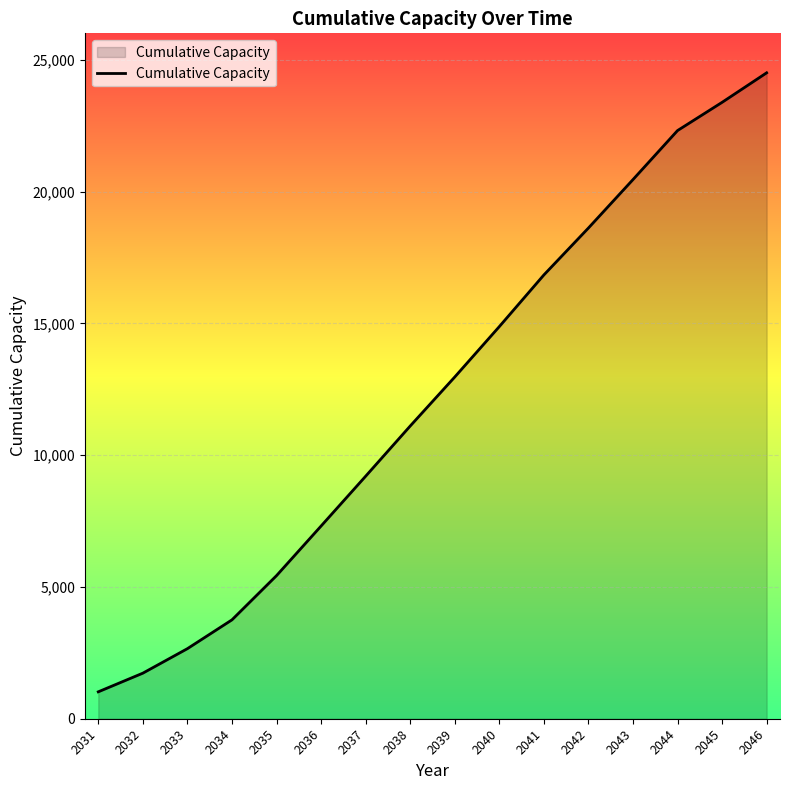

List the labels in order of value, largest first.

2046, 2045, 2044, 2043, 2042, 2041, 2040, 2039, 2038, 2037, 2036, 2035, 2034, 2033, 2032, 2031